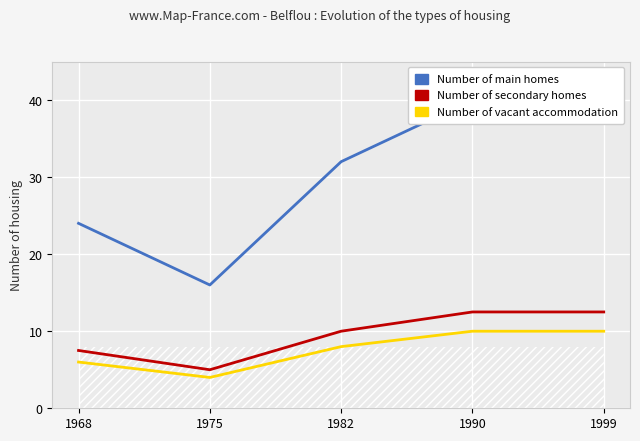

Is the value of Number of vacant accommodation at 1999 greater than the value of Number of main homes at 1982?

No